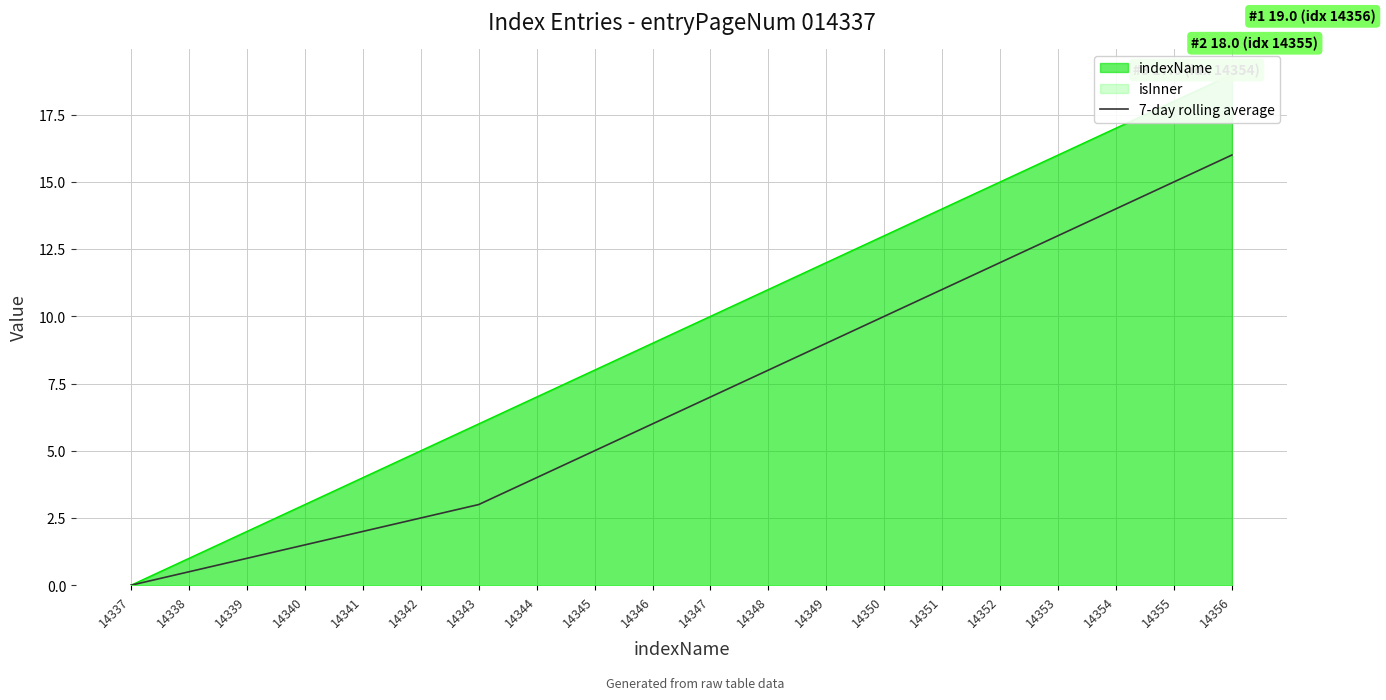

What is the ratio of the value at 14339 to the value at 14346?

0.2